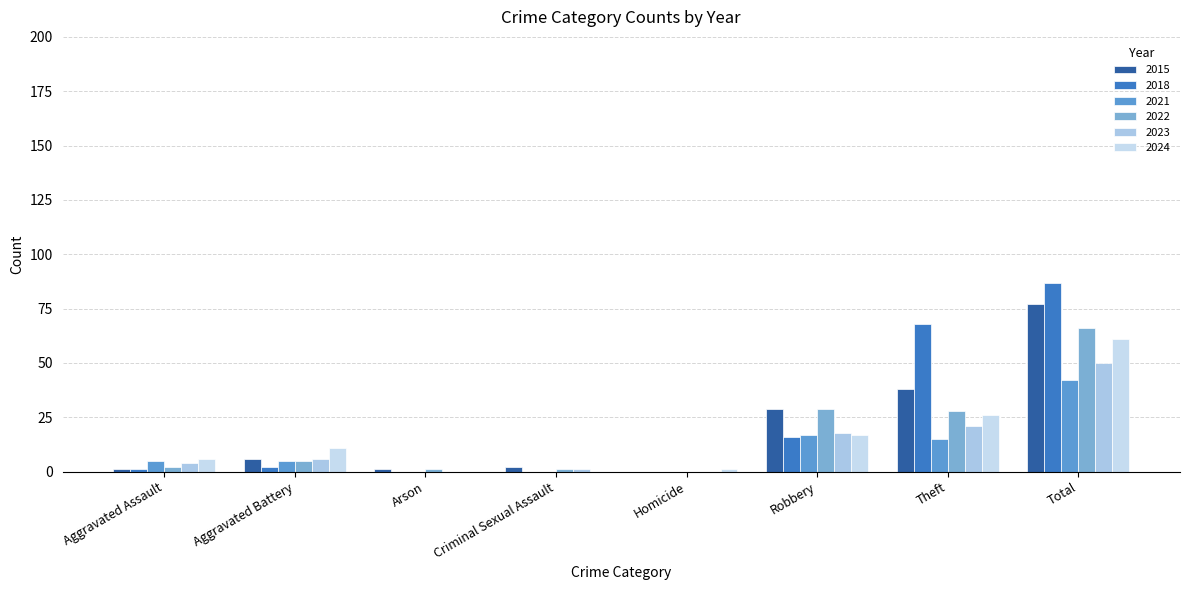

How many values in 2022 are above zero?

7